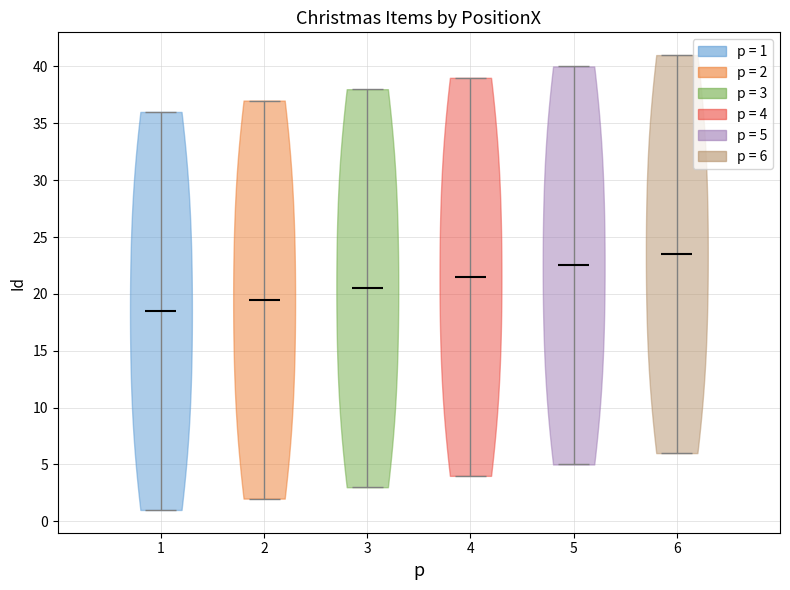

Reading left to right, read every violin against the y-axis: where its median line is, and the lowest and highest points it reaches. The values are not printed on the chart, so give them approximately, as read against the axis.

1: median line 18.5, lowest point 1.0, highest point 36.0
2: median line 19.5, lowest point 2.0, highest point 37.0
3: median line 20.5, lowest point 3.0, highest point 38.0
4: median line 21.5, lowest point 4.0, highest point 39.0
5: median line 22.5, lowest point 5.0, highest point 40.0
6: median line 23.5, lowest point 6.0, highest point 41.0